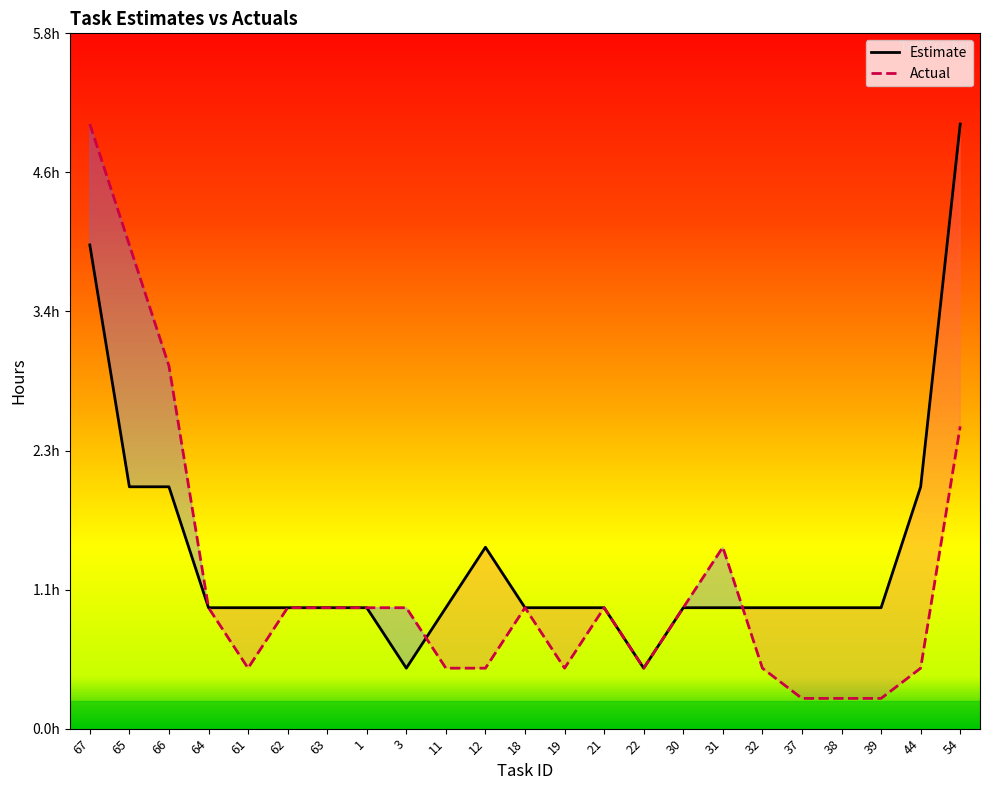

At which category does Estimate reach its first local peak?

12